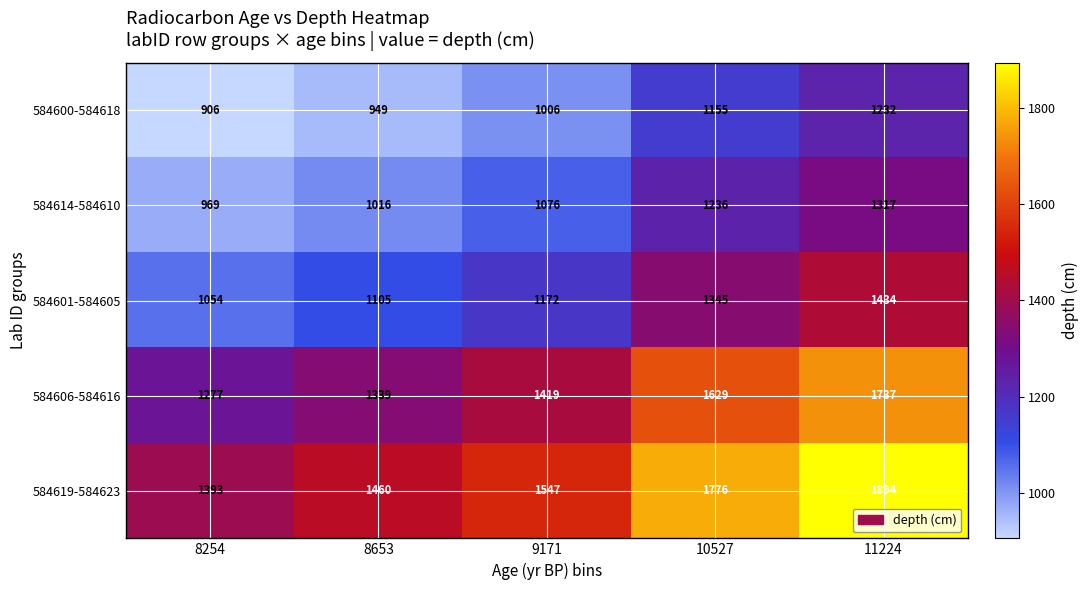

Reading right to left, what are all the values shown in this chart?

584600-584618: 11224=1232	10527=1155	9171=1006	8653=949	8254=906
584614-584610: 11224=1317	10527=1236	9171=1076	8653=1016	8254=969
584601-584605: 11224=1434	10527=1345	9171=1172	8653=1105	8254=1054
584606-584616: 11224=1737	10527=1629	9171=1419	8653=1339	8254=1277
584619-584623: 11224=1894	10527=1776	9171=1547	8653=1460	8254=1393